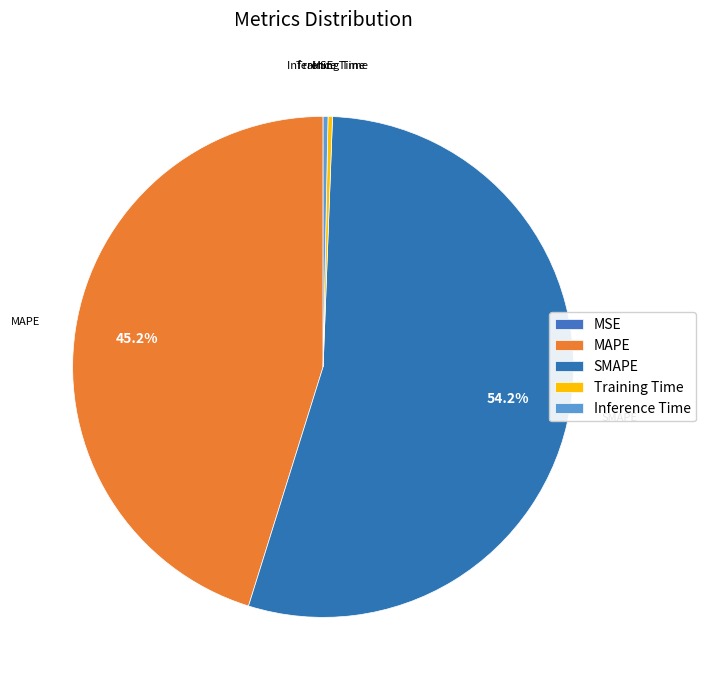

Which category has the biggest portion of the pie?

SMAPE